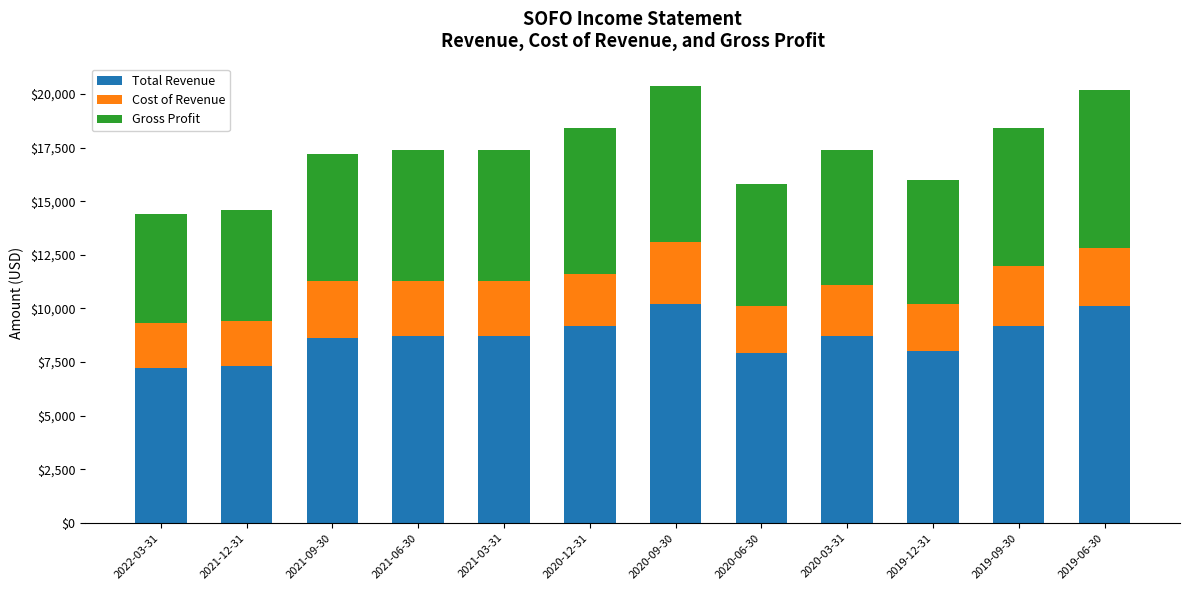

What is the difference between the maximum and minimum values in the Total Revenue series?

3000